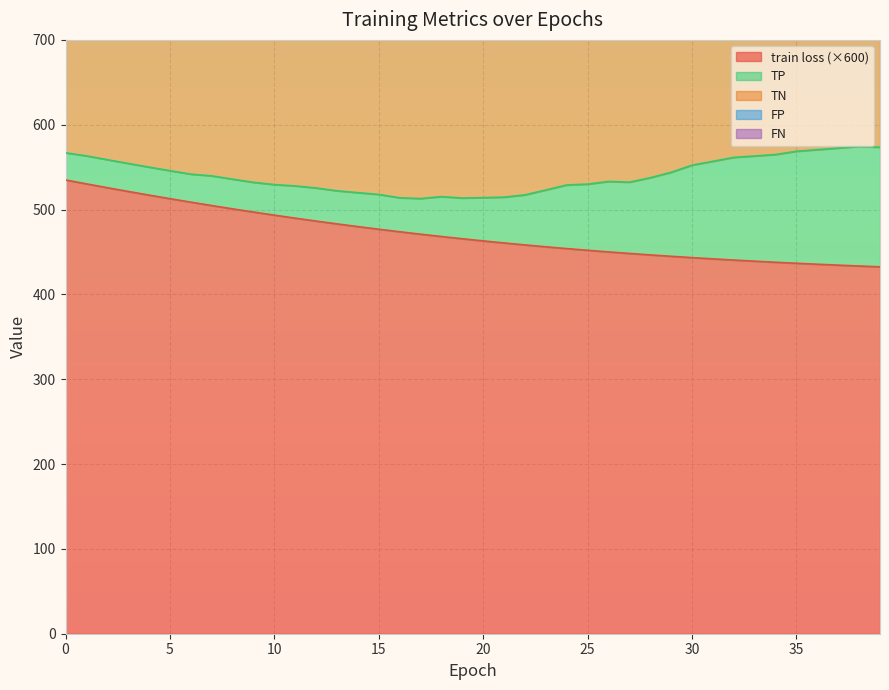

What value does the FN series have at 18?

219.0